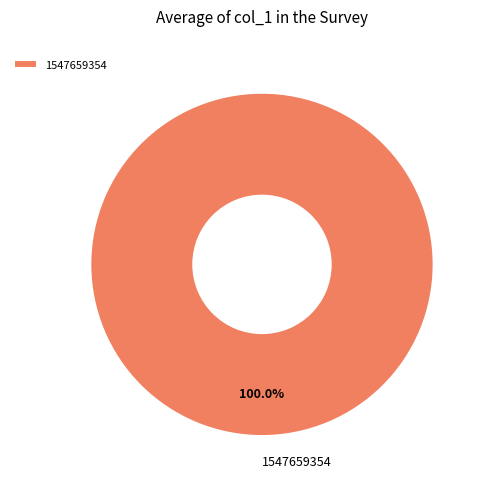

Rank the categories by value from lowest to highest.

1547659354